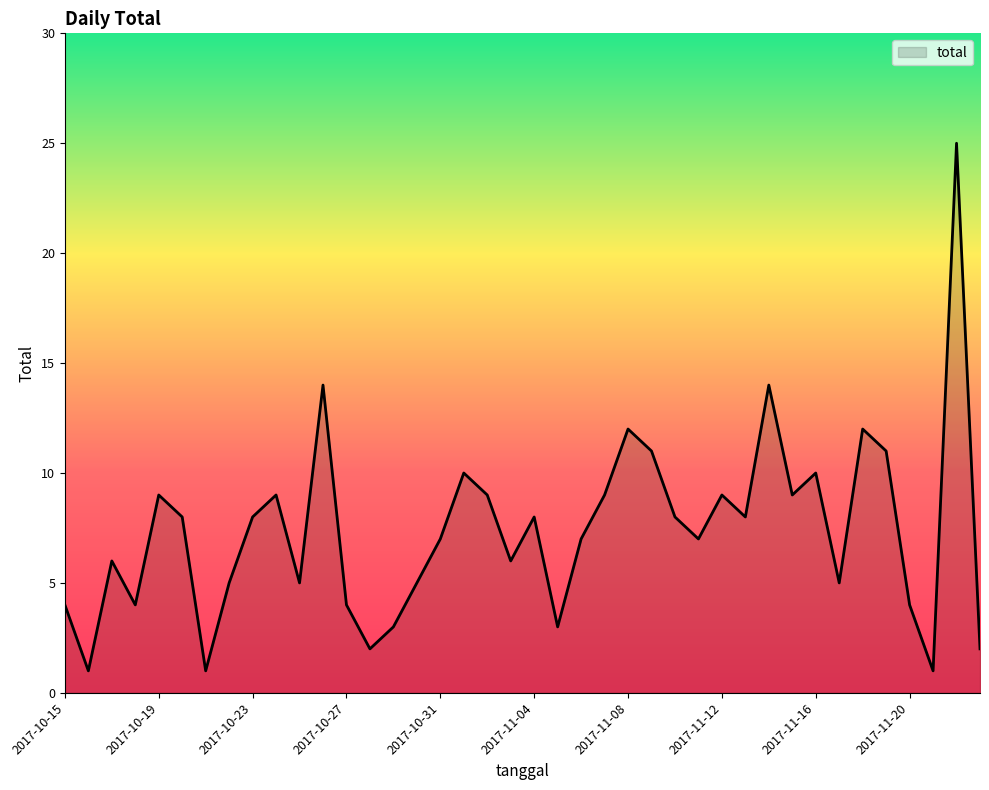

What is the maximum value shown in the chart?

25